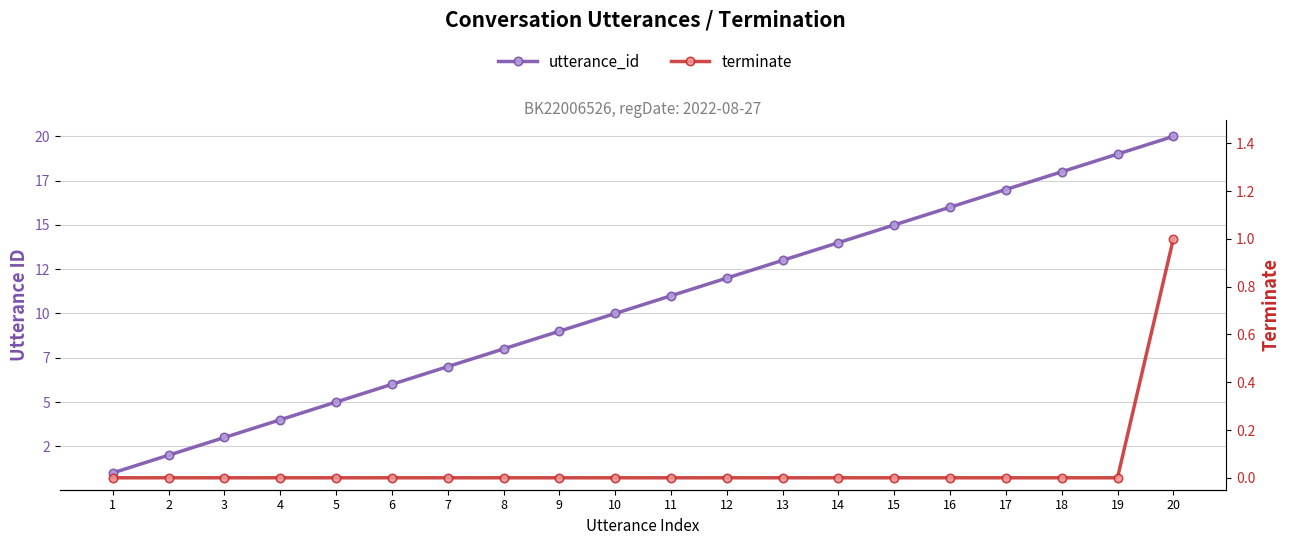

Which series has the largest total across all categories?

utterance_id